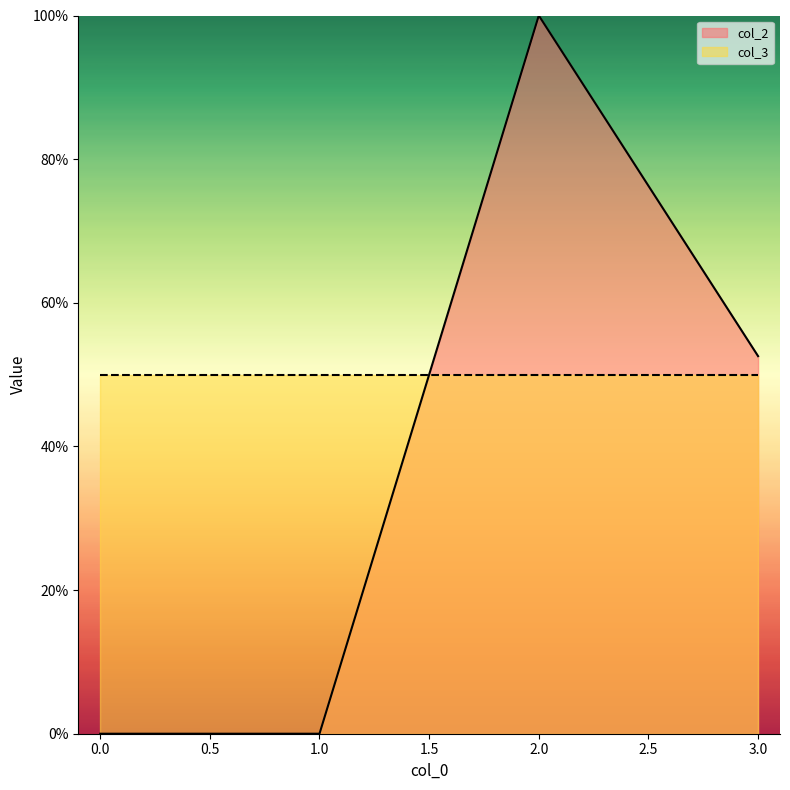

List the labels in order of value, largest first.

2, 3, 0, 1